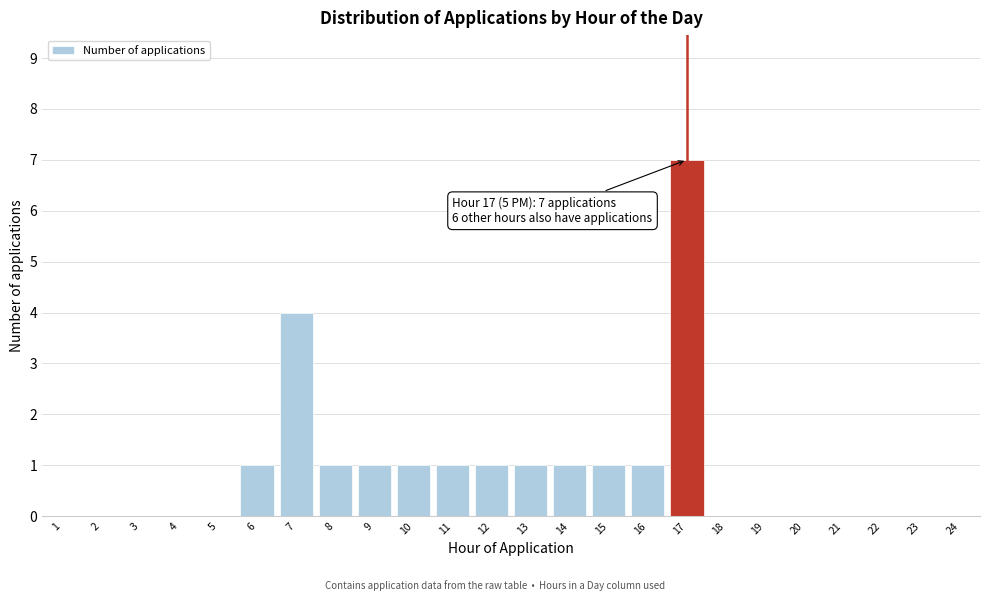

Reading left to right, extract all data points from this chart.

1=0	2=0	3=0	4=0	5=0	6=1	7=4	8=1	9=1	10=1	11=1	12=1	13=1	14=1	15=1	16=1	17=7	18=0	19=0	20=0	21=0	22=0	23=0	24=0